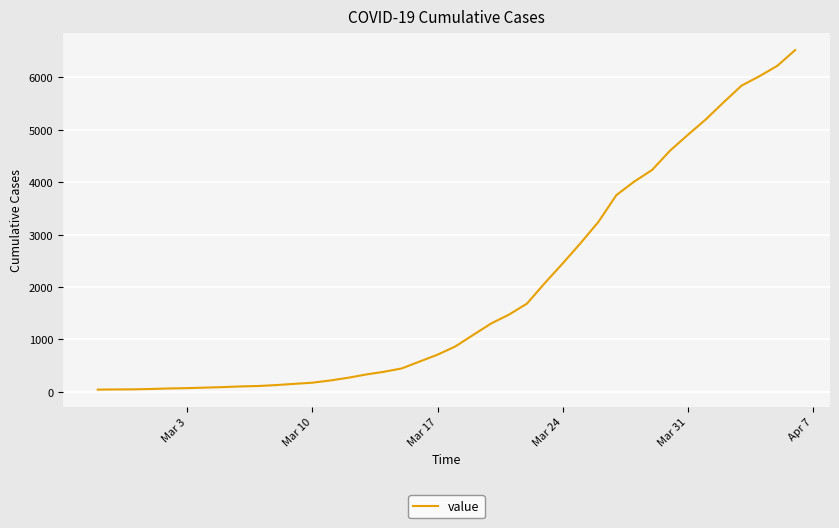

Does the chart display data point markers on the line(s)?

No